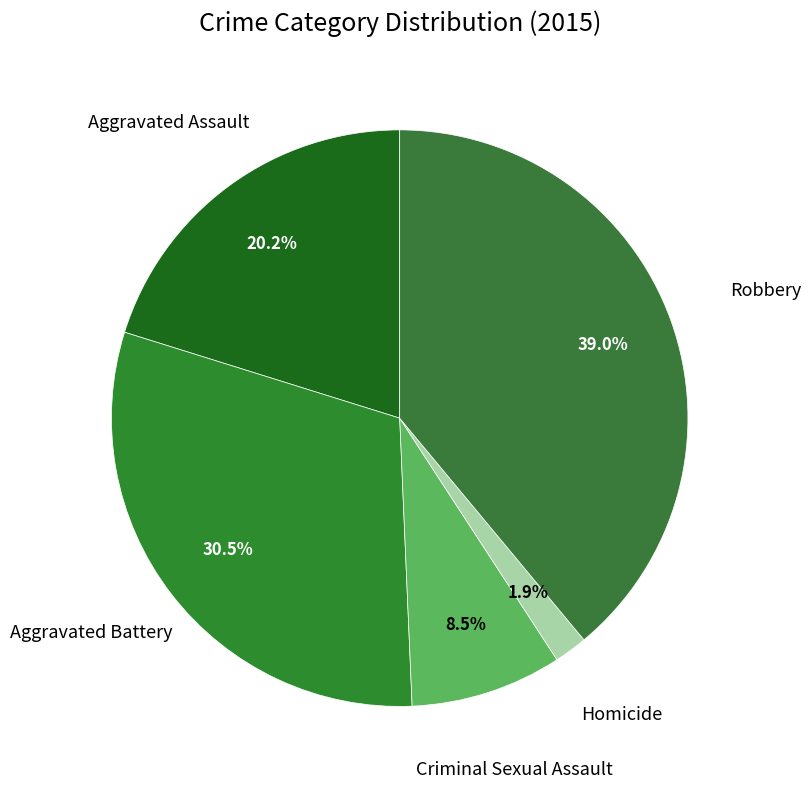

What is the largest slice in the pie chart?

Robbery